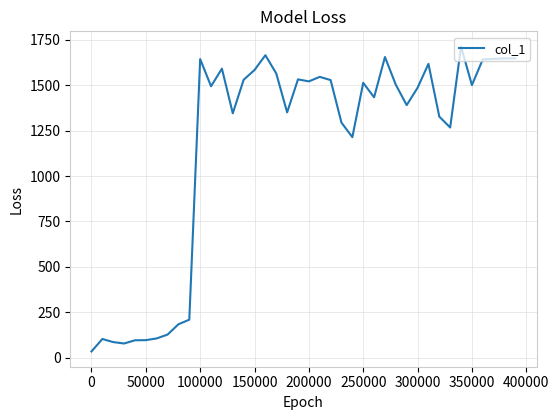

What is the greatest value displayed?

1711.8